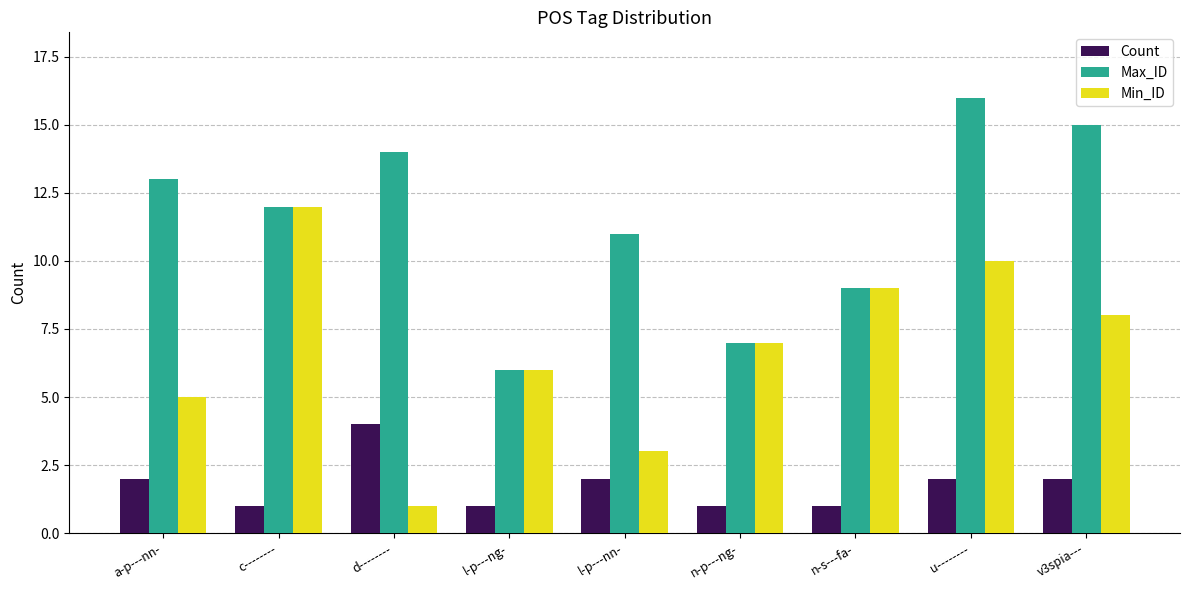

Which category has the highest value across all series?

u--------